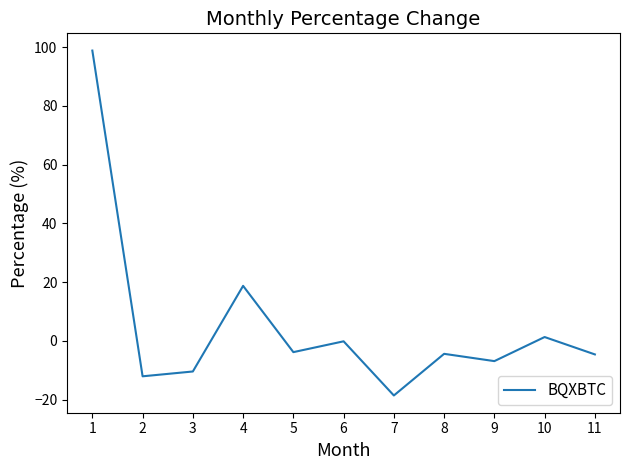

What is the smallest value displayed?

-18.6